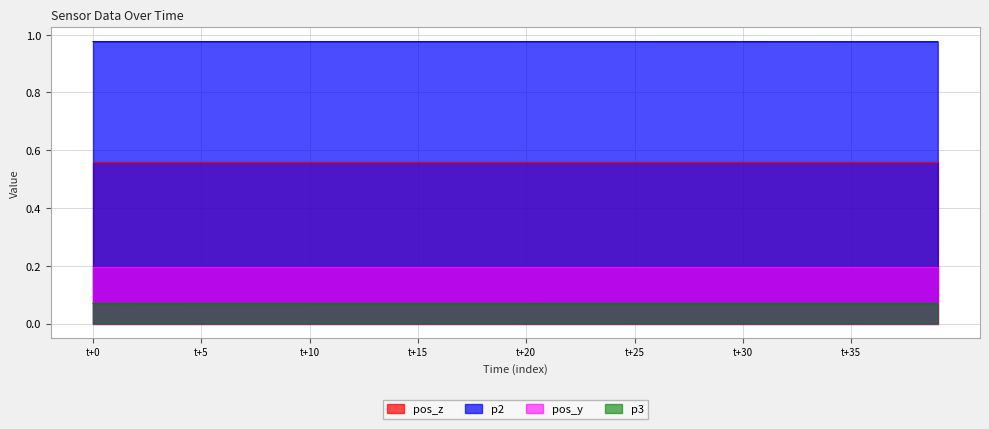

What are all the series names shown in the legend?

pos_z, p2, pos_y, p3